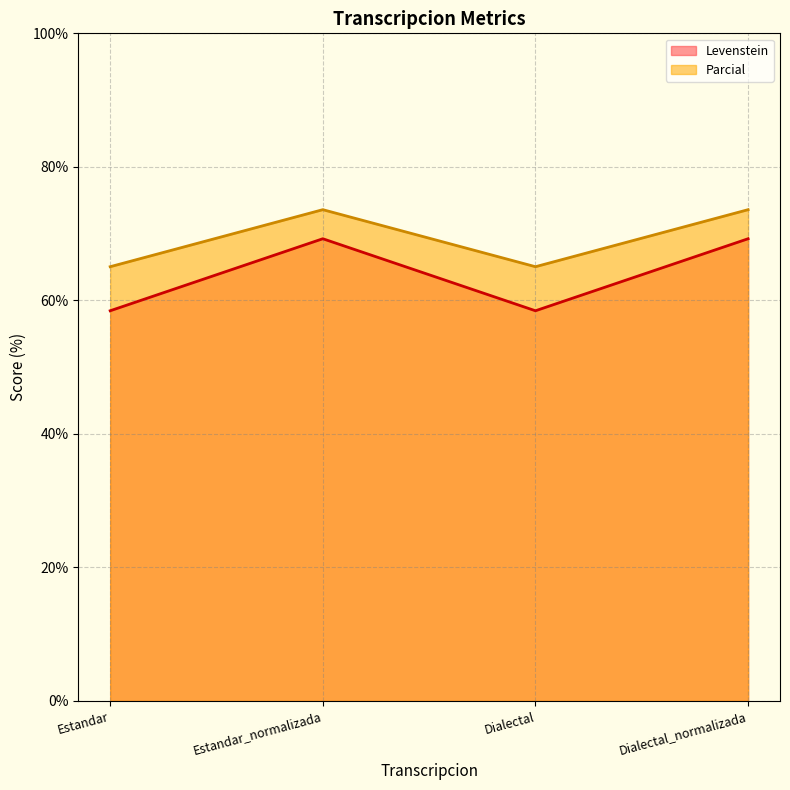

Reading right to left, what are all the values shown in this chart?

Levenstein (line): Dialectal_normalizada=69.2	Dialectal=58.4	Estandar_normalizada=69.2	Estandar=58.4
Parcial (line): Dialectal_normalizada=73.6	Dialectal=65.0	Estandar_normalizada=73.6	Estandar=65.0